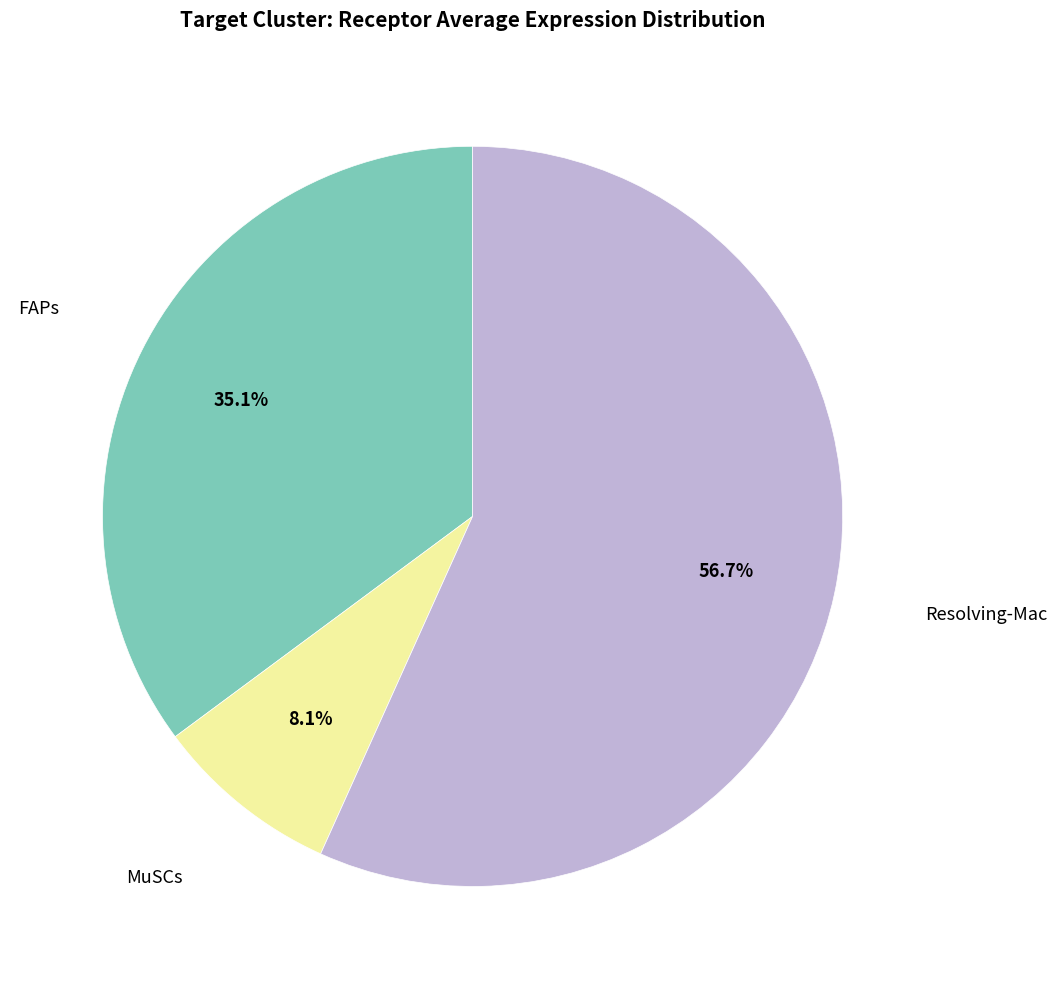

Does any single category account for the majority?

Yes